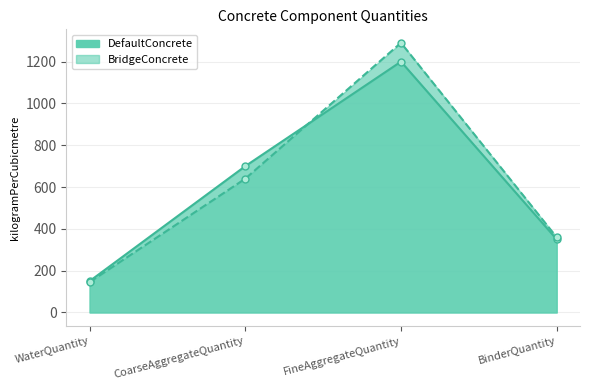

Between FineAggregateQuantity and BinderQuantity, which series saw the biggest shift?

BridgeConcrete